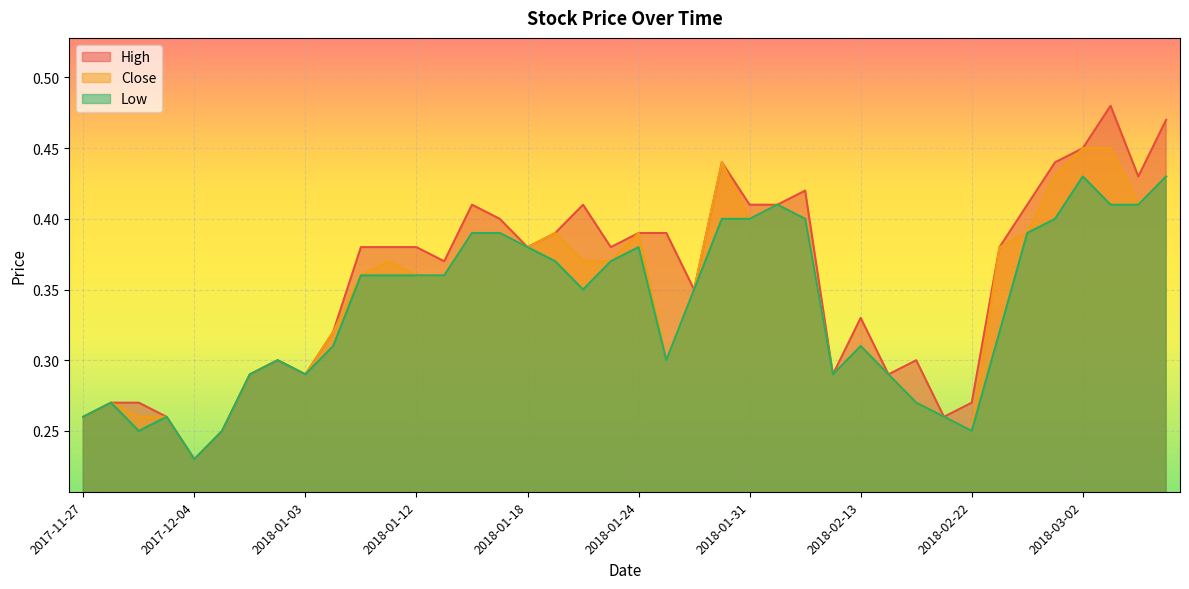

Count the Close values in the range 0 to 1.

40